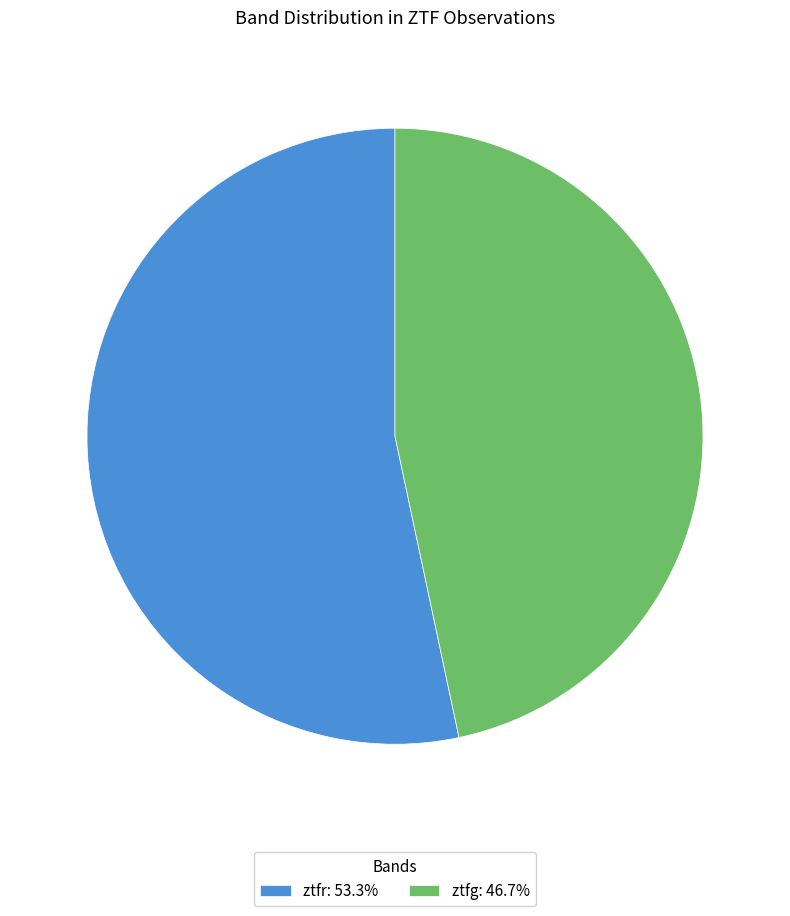

Which slice is the largest?

ztfr